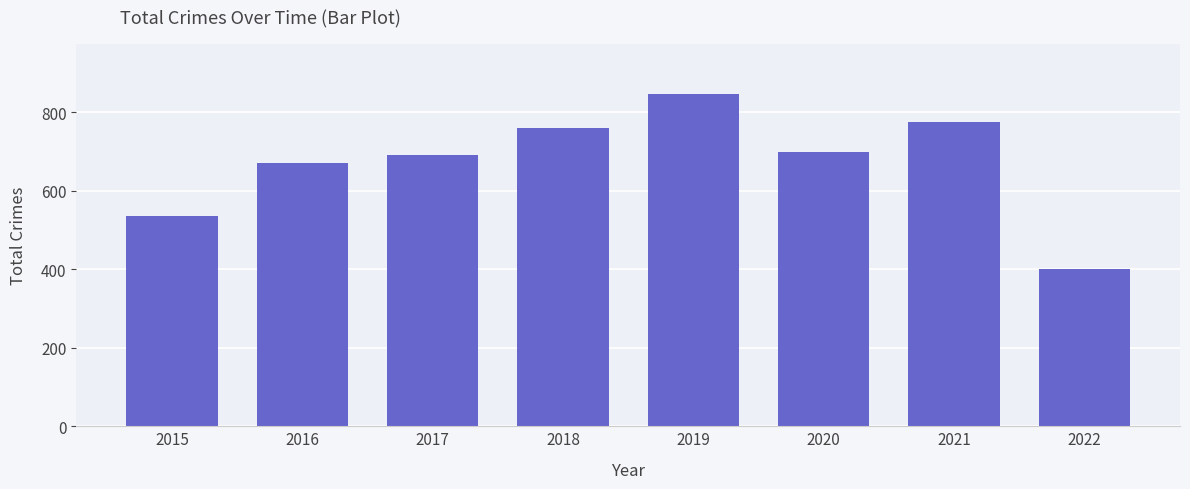

Which label corresponds to the largest value in the chart?

2019